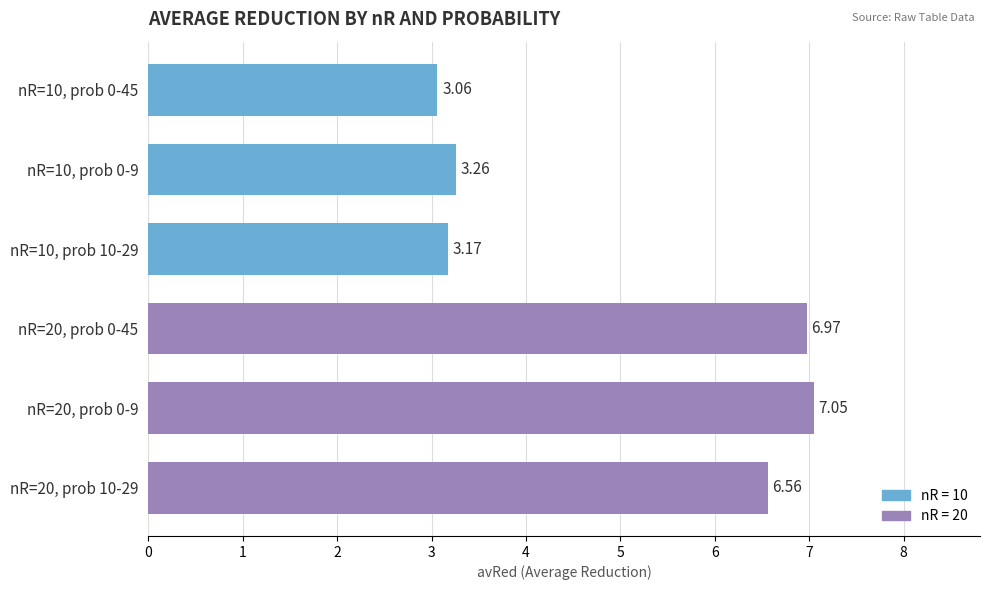

What is the sum of all values?

30.1